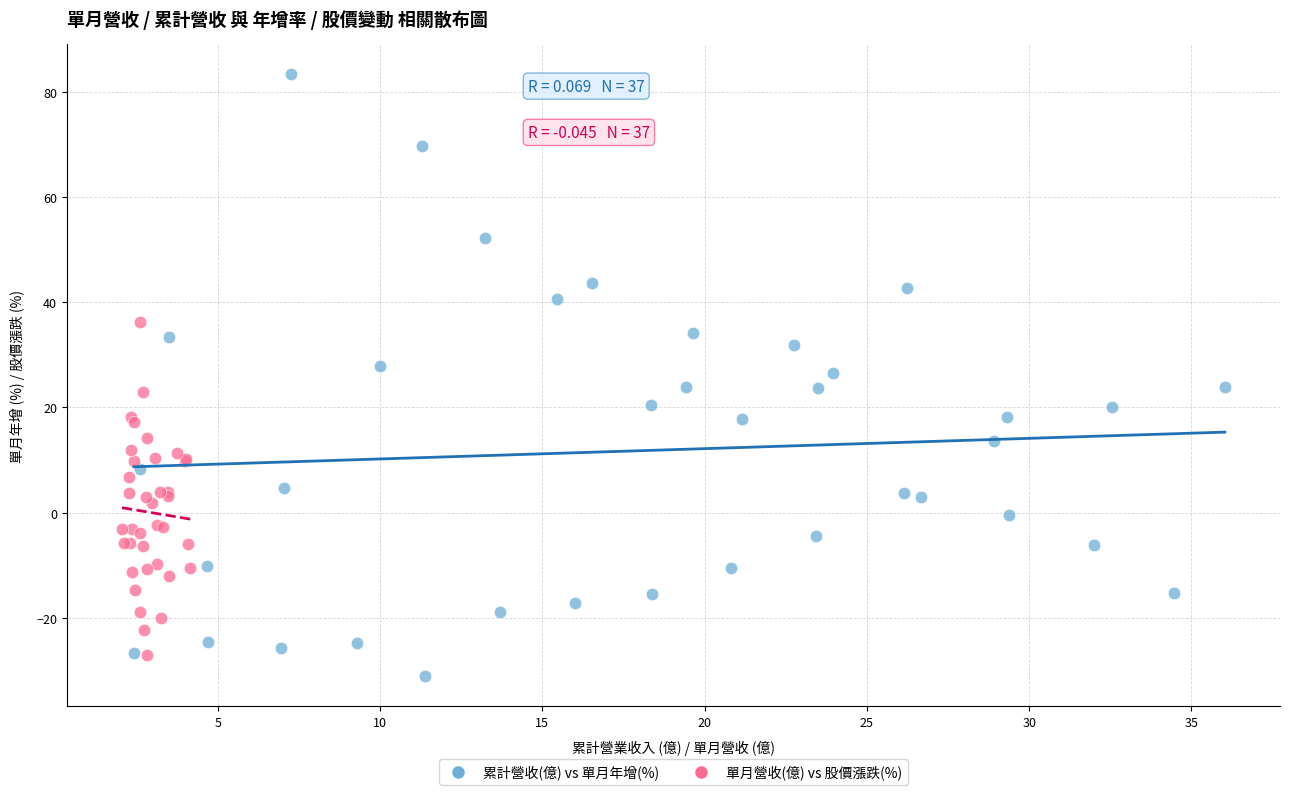

Which series has the widest spread of Y values?

累計營收(億) vs 單月年增(%)